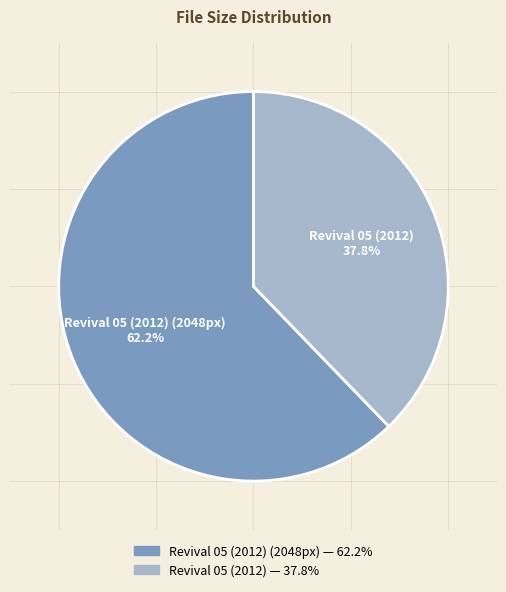

Is it true that Revival 05 (2012) (2048px) is 68% of the pie?

False